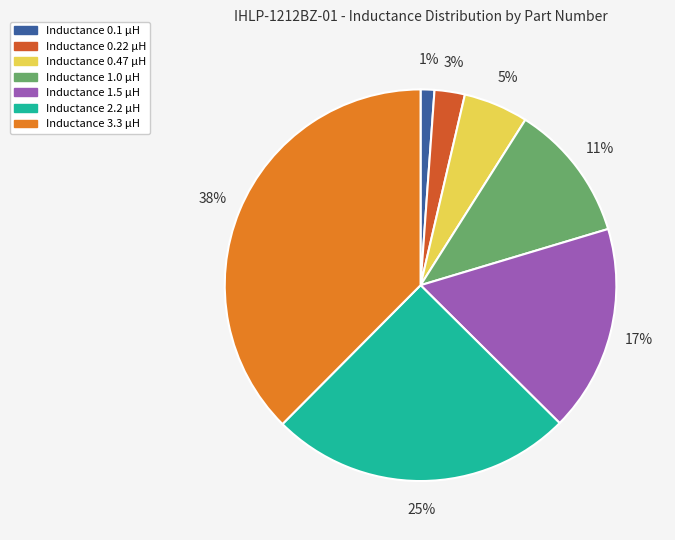

To the nearest percent, what is the average slice percentage?

14%